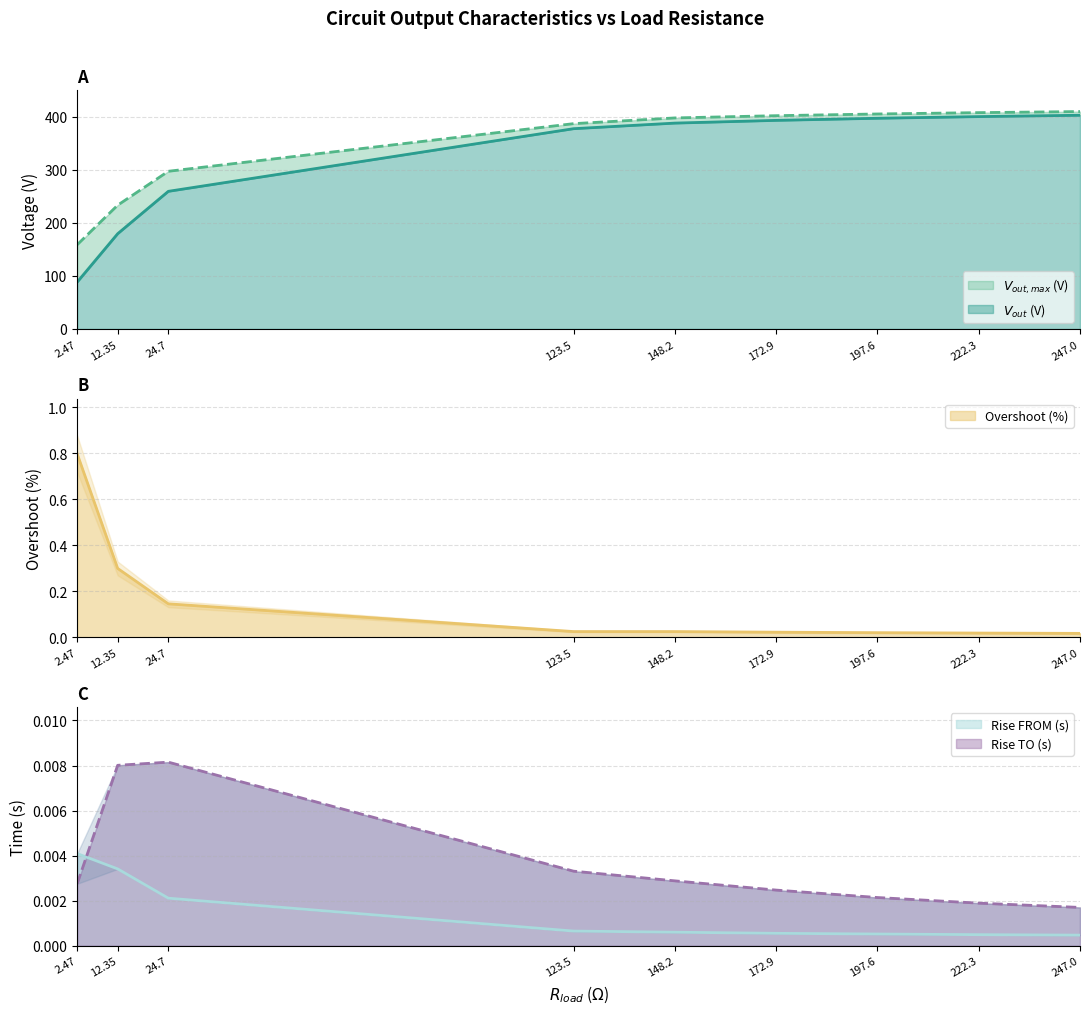

True or false: Rise TO (s) and $V_{out,max}$ (V) cross at least once.

False